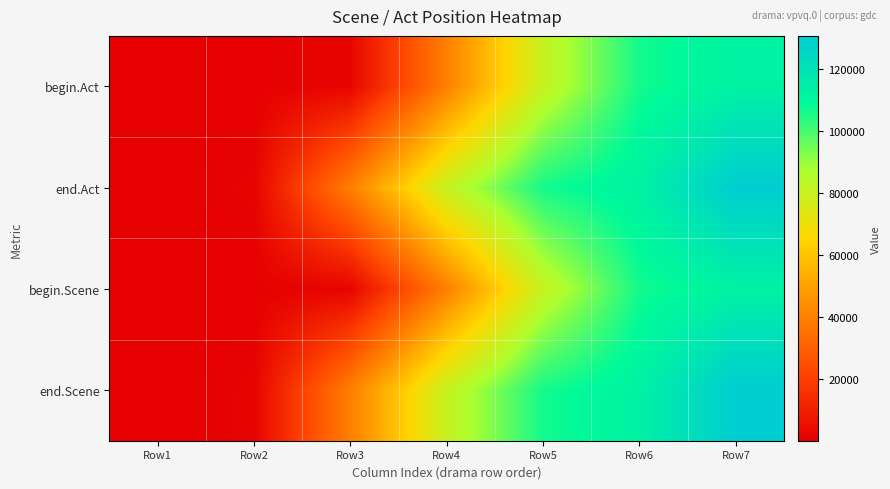

Reading right to left, list all the values displayed in this chart.

begin.Act: Row7=112767	Row6=106341	Row5=80405	Row4=39693	Row3=1647	Row2=631	Row1=70
end.Act: Row7=130671	Row6=112759	Row5=106333	Row4=80396	Row3=39686	Row2=1196	Row1=626
begin.Scene: Row7=112767	Row6=106341	Row5=80405	Row4=39693	Row3=1647	Row2=631	Row1=70
end.Scene: Row7=130671	Row6=112759	Row5=106333	Row4=80396	Row3=39686	Row2=1196	Row1=626